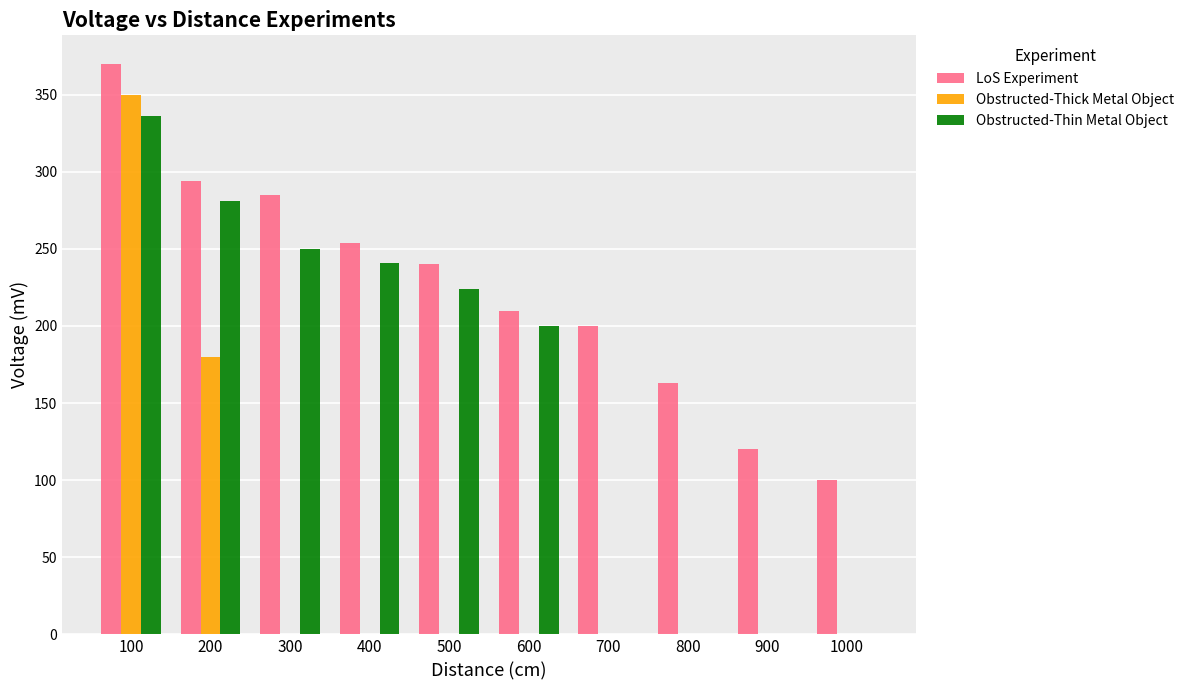

Is the value of Obstructed-Thick Metal Object at 800 greater than the value of LoS Experiment at 900?

No